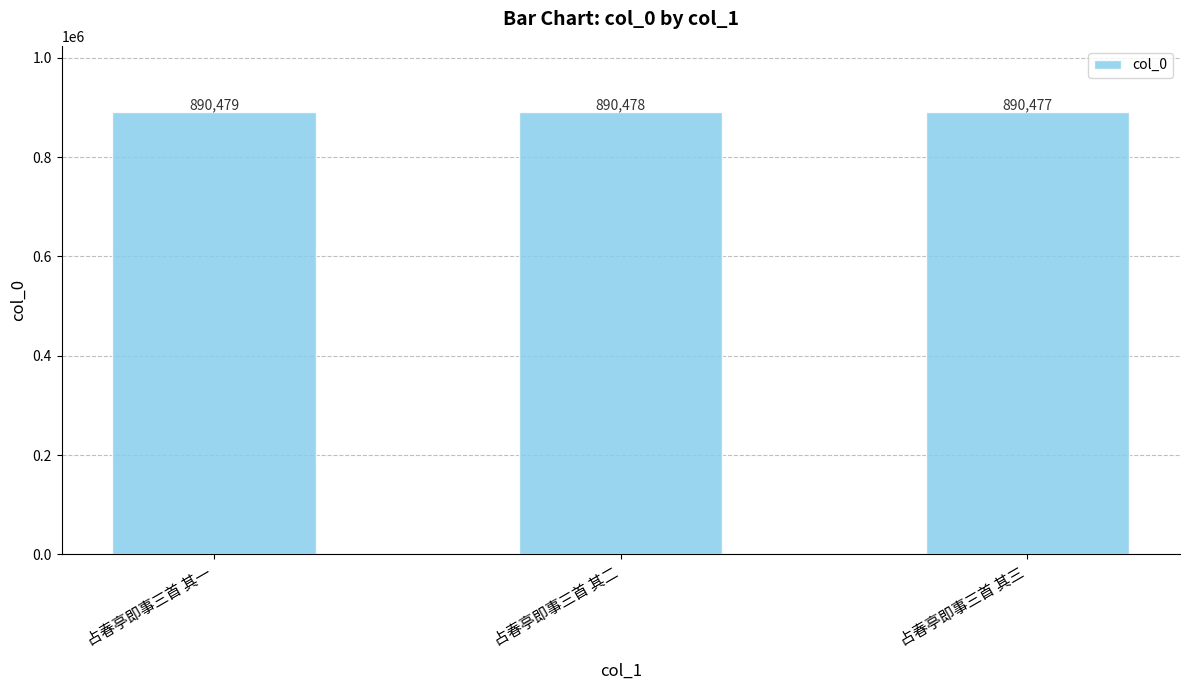

What is the difference between the values at 占春亭即事三首 其二 and 占春亭即事三首 其三?

1